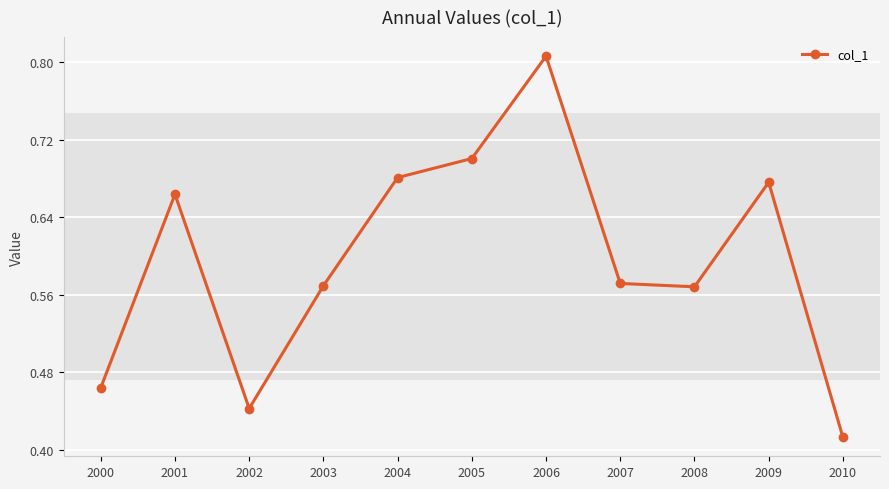

Where is the first local maximum?

2001